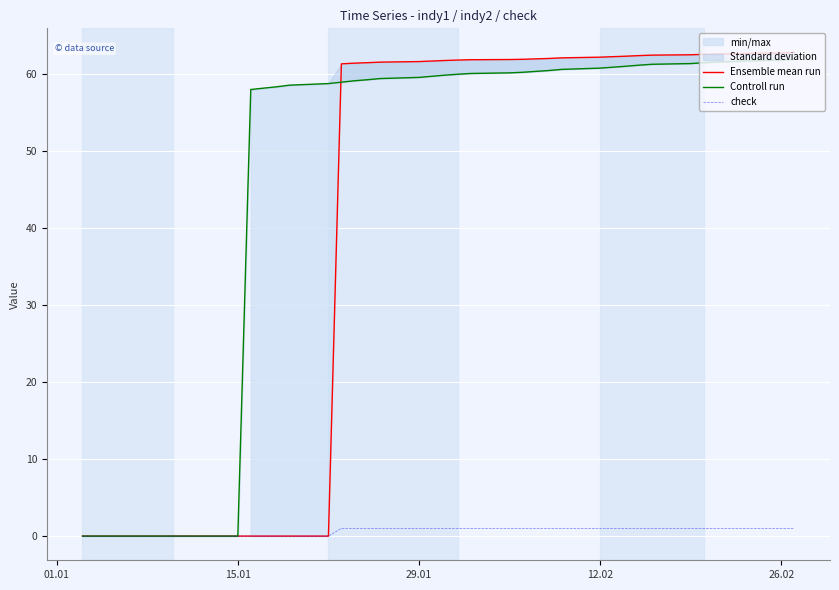

What is the difference between the maximum and minimum values in the check series?

1.0